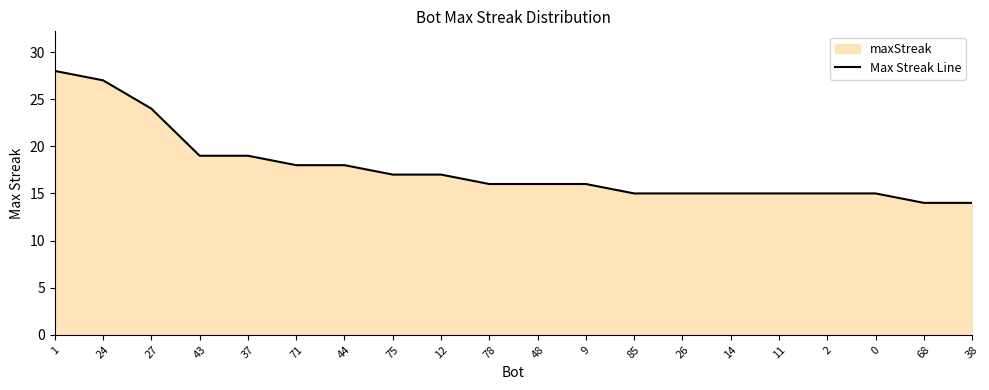

What position from the left is 85?

13